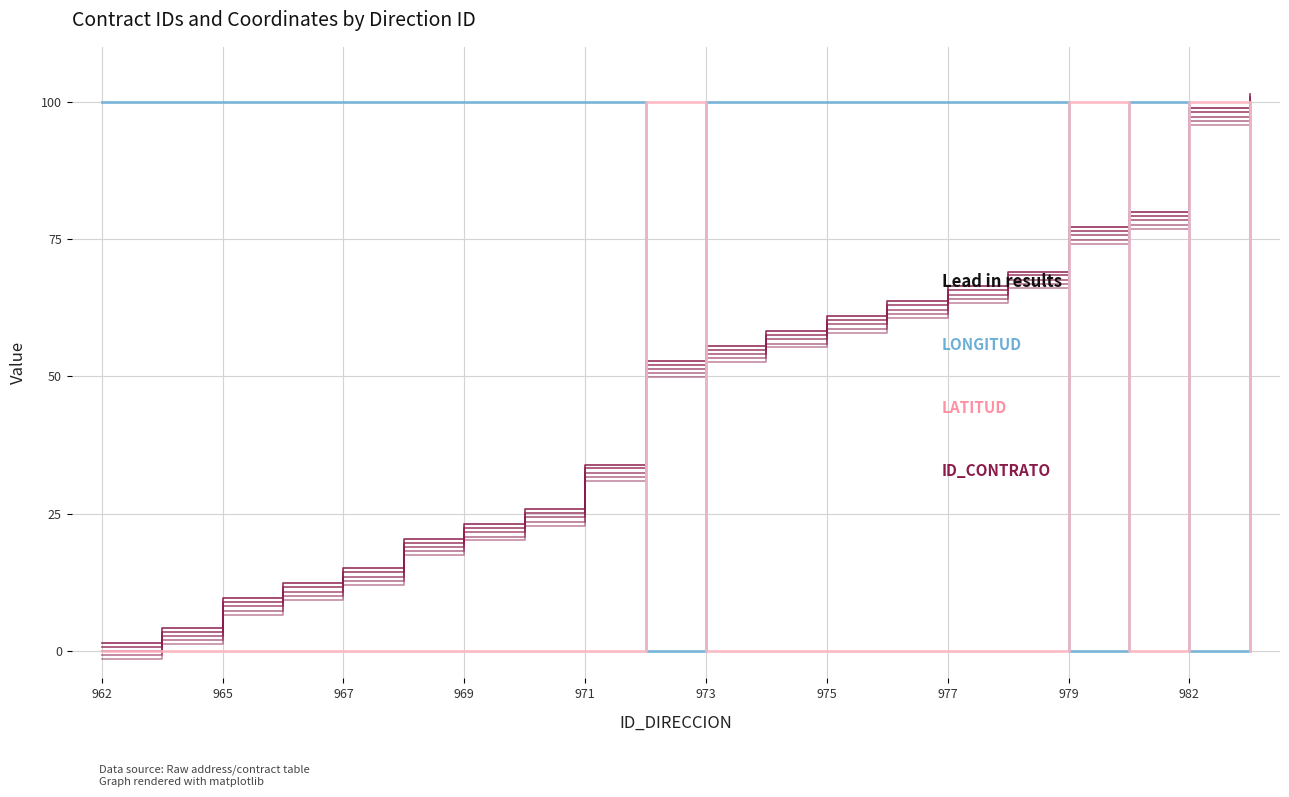

Is this an area chart (filled region under the line)?

No